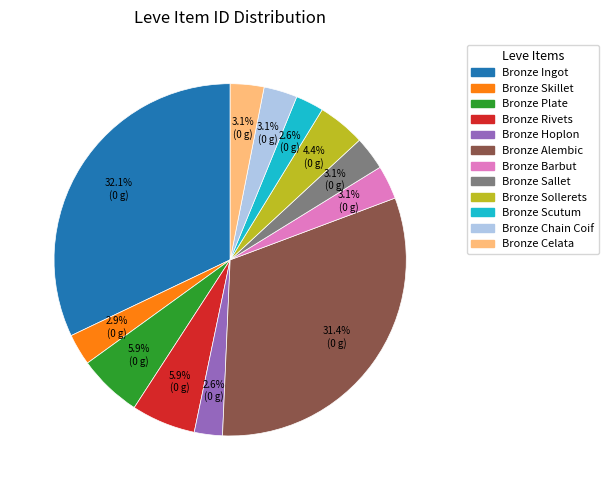

Is there any slice that represents more than half of the pie?

No